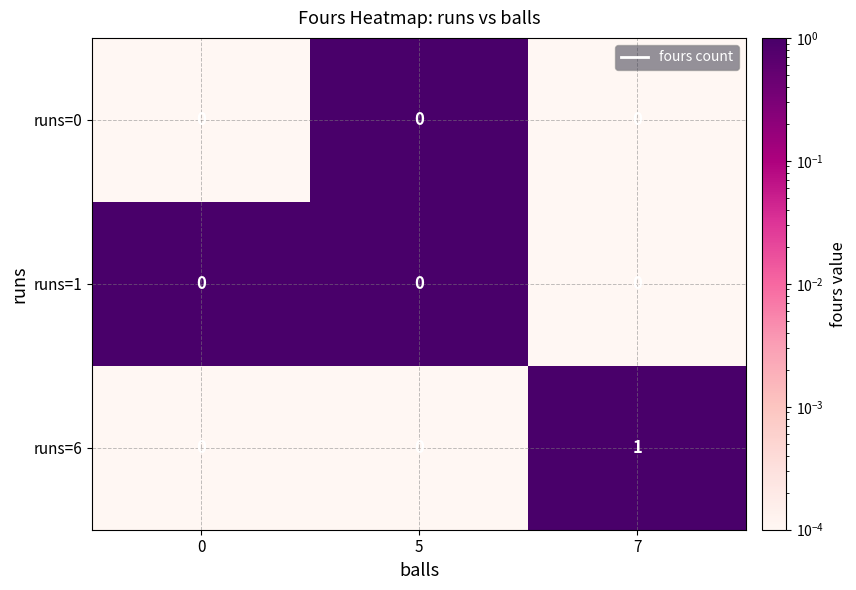

The runs=1 series shows 0 at 0. True or false?

True